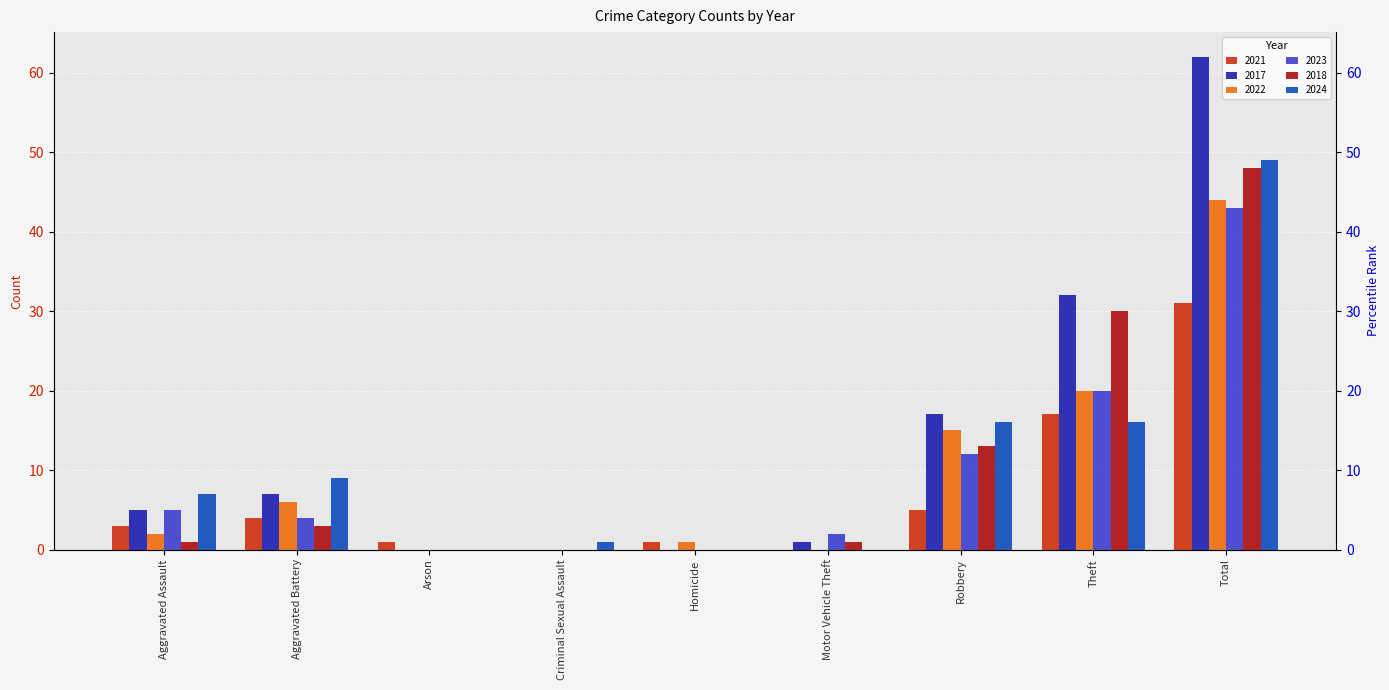

Reading left to right, what are all the values shown in this chart?

2021: Aggravated Assault=3	Aggravated Battery=4	Arson=1	Criminal Sexual Assault=0	Homicide=1	Motor Vehicle Theft=0	Robbery=5	Theft=17	Total=31
2017: Aggravated Assault=5	Aggravated Battery=7	Arson=0	Criminal Sexual Assault=0	Homicide=0	Motor Vehicle Theft=1	Robbery=17	Theft=32	Total=62
2022: Aggravated Assault=2	Aggravated Battery=6	Arson=0	Criminal Sexual Assault=0	Homicide=1	Motor Vehicle Theft=0	Robbery=15	Theft=20	Total=44
2023: Aggravated Assault=5	Aggravated Battery=4	Arson=0	Criminal Sexual Assault=0	Homicide=0	Motor Vehicle Theft=2	Robbery=12	Theft=20	Total=43
2018: Aggravated Assault=1	Aggravated Battery=3	Arson=0	Criminal Sexual Assault=0	Homicide=0	Motor Vehicle Theft=1	Robbery=13	Theft=30	Total=48
2024: Aggravated Assault=7	Aggravated Battery=9	Arson=0	Criminal Sexual Assault=1	Homicide=0	Motor Vehicle Theft=0	Robbery=16	Theft=16	Total=49